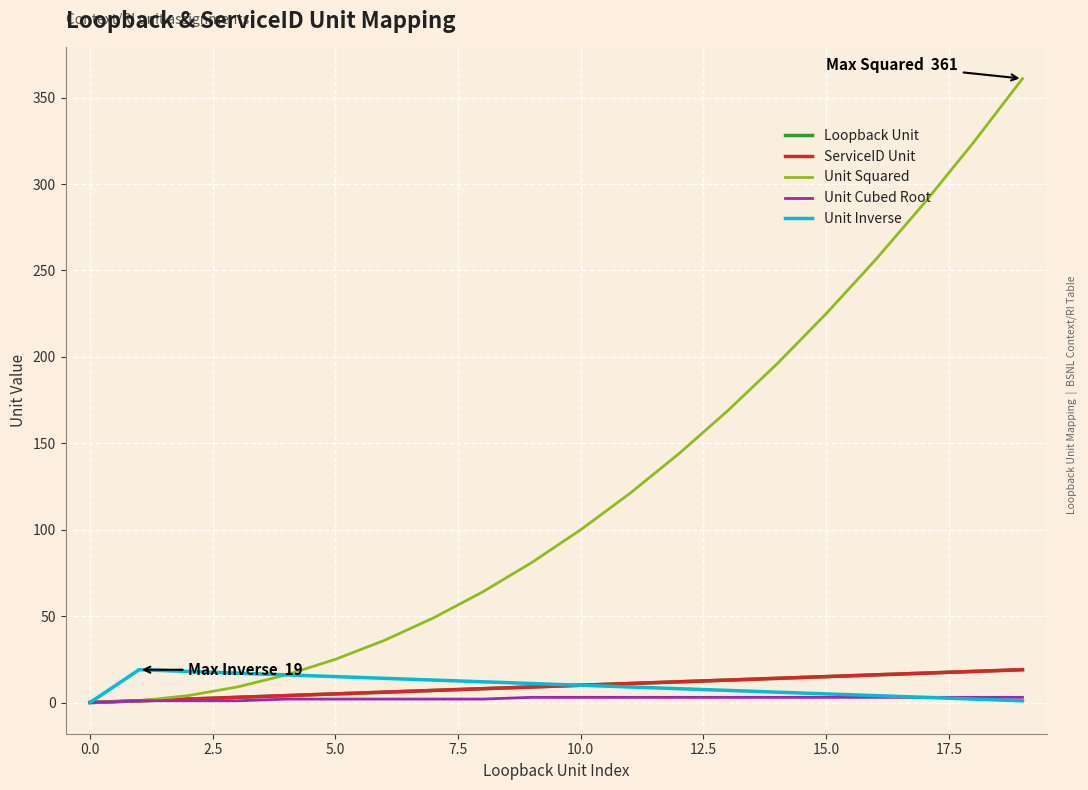

What is the highest value of the Unit Cubed Root series?

3